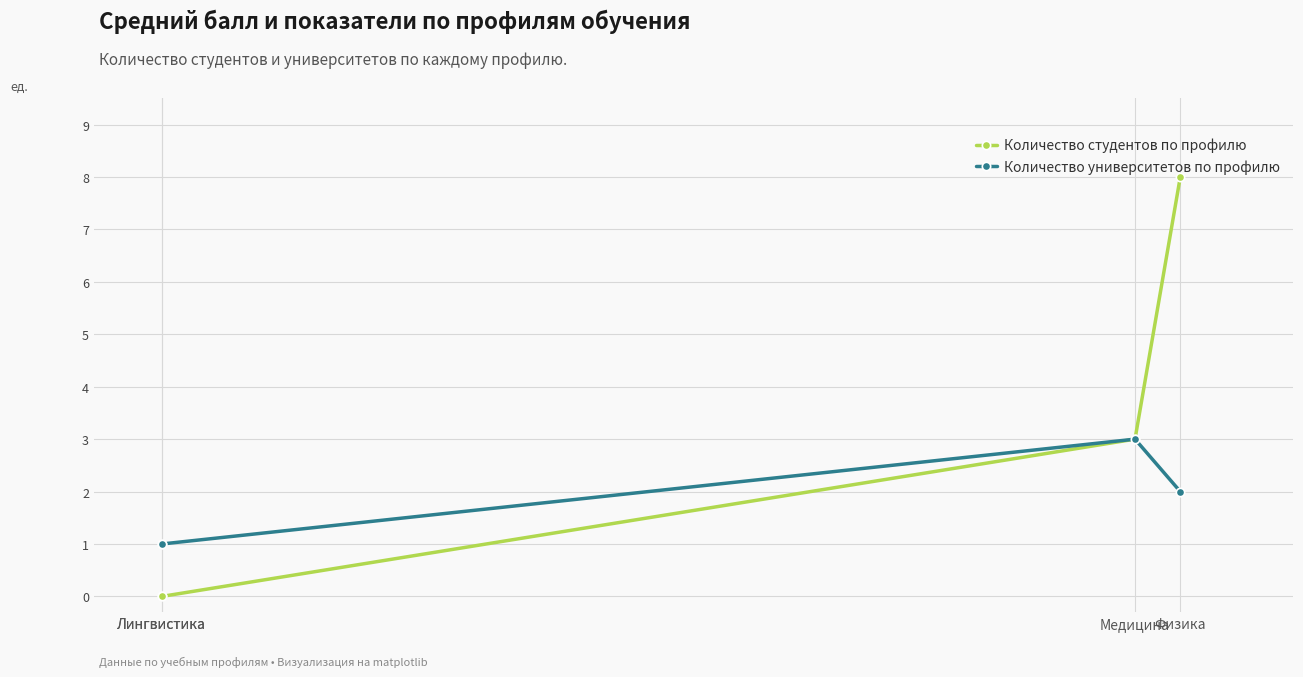

At how many categories does at least one series exceed 4?

1